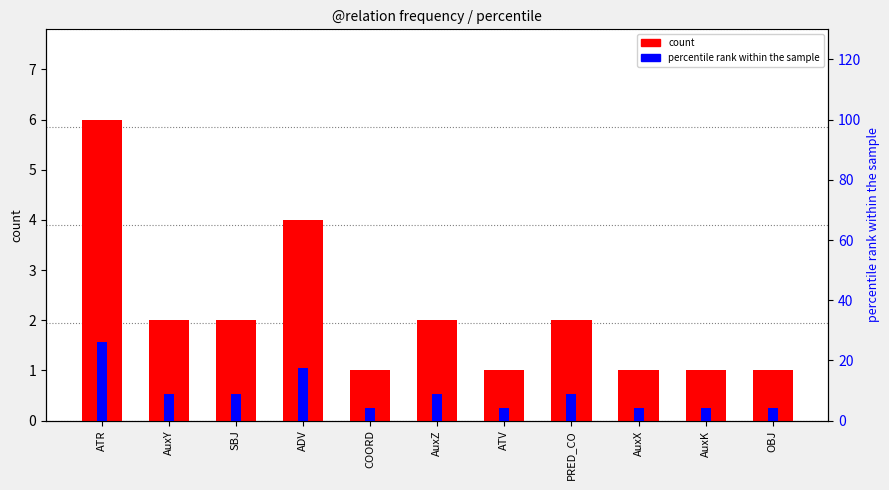

How many bars are there in total?

22